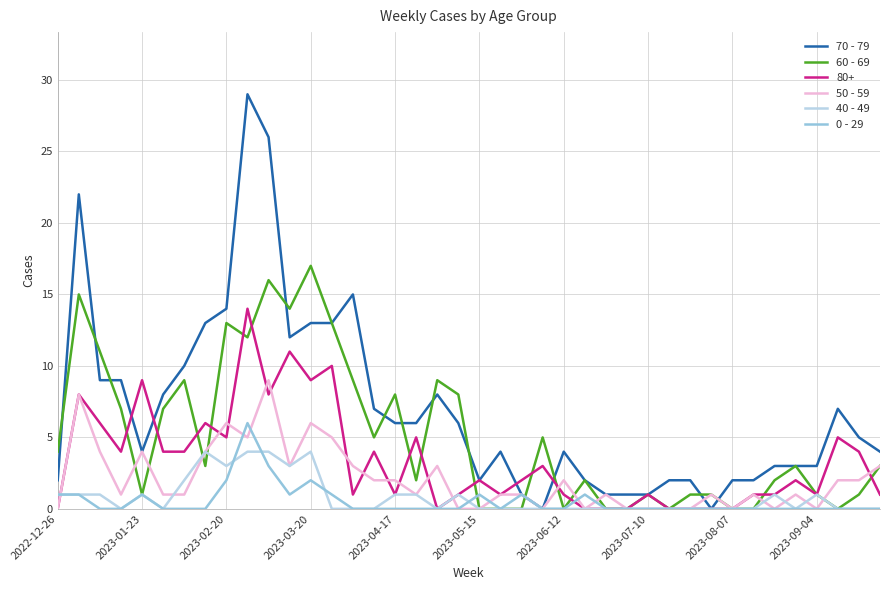

Which series has the largest total across all categories?

70 - 79